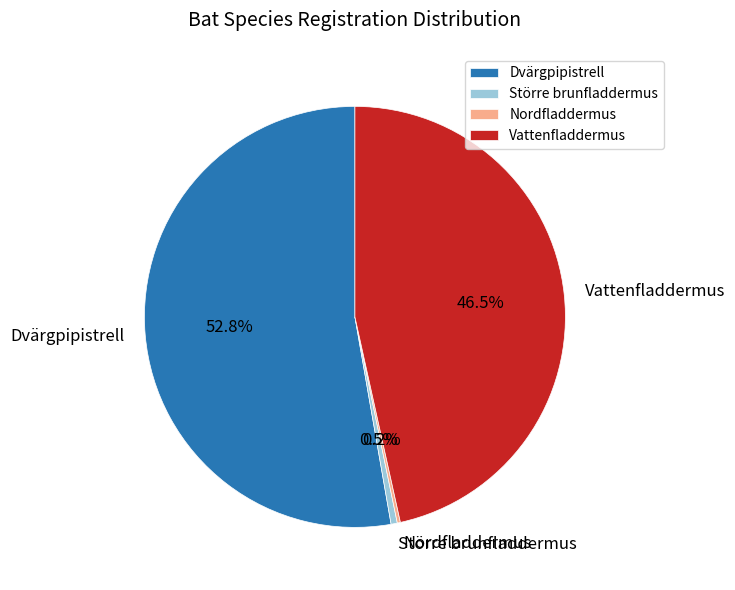

Approximately how many times larger is the value at Dvärgpipistrell compared to Större brunfladdermus?

110.2